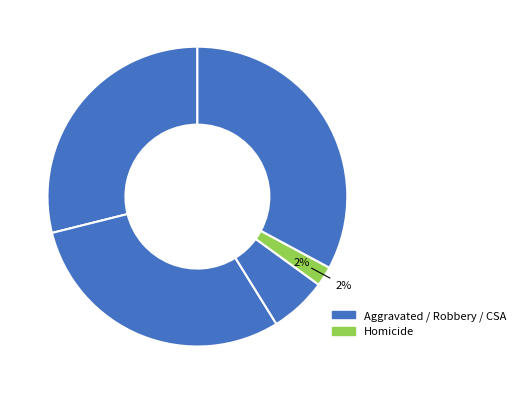

The Aggravated Battery slice represents 42% of the pie. True or false?

False